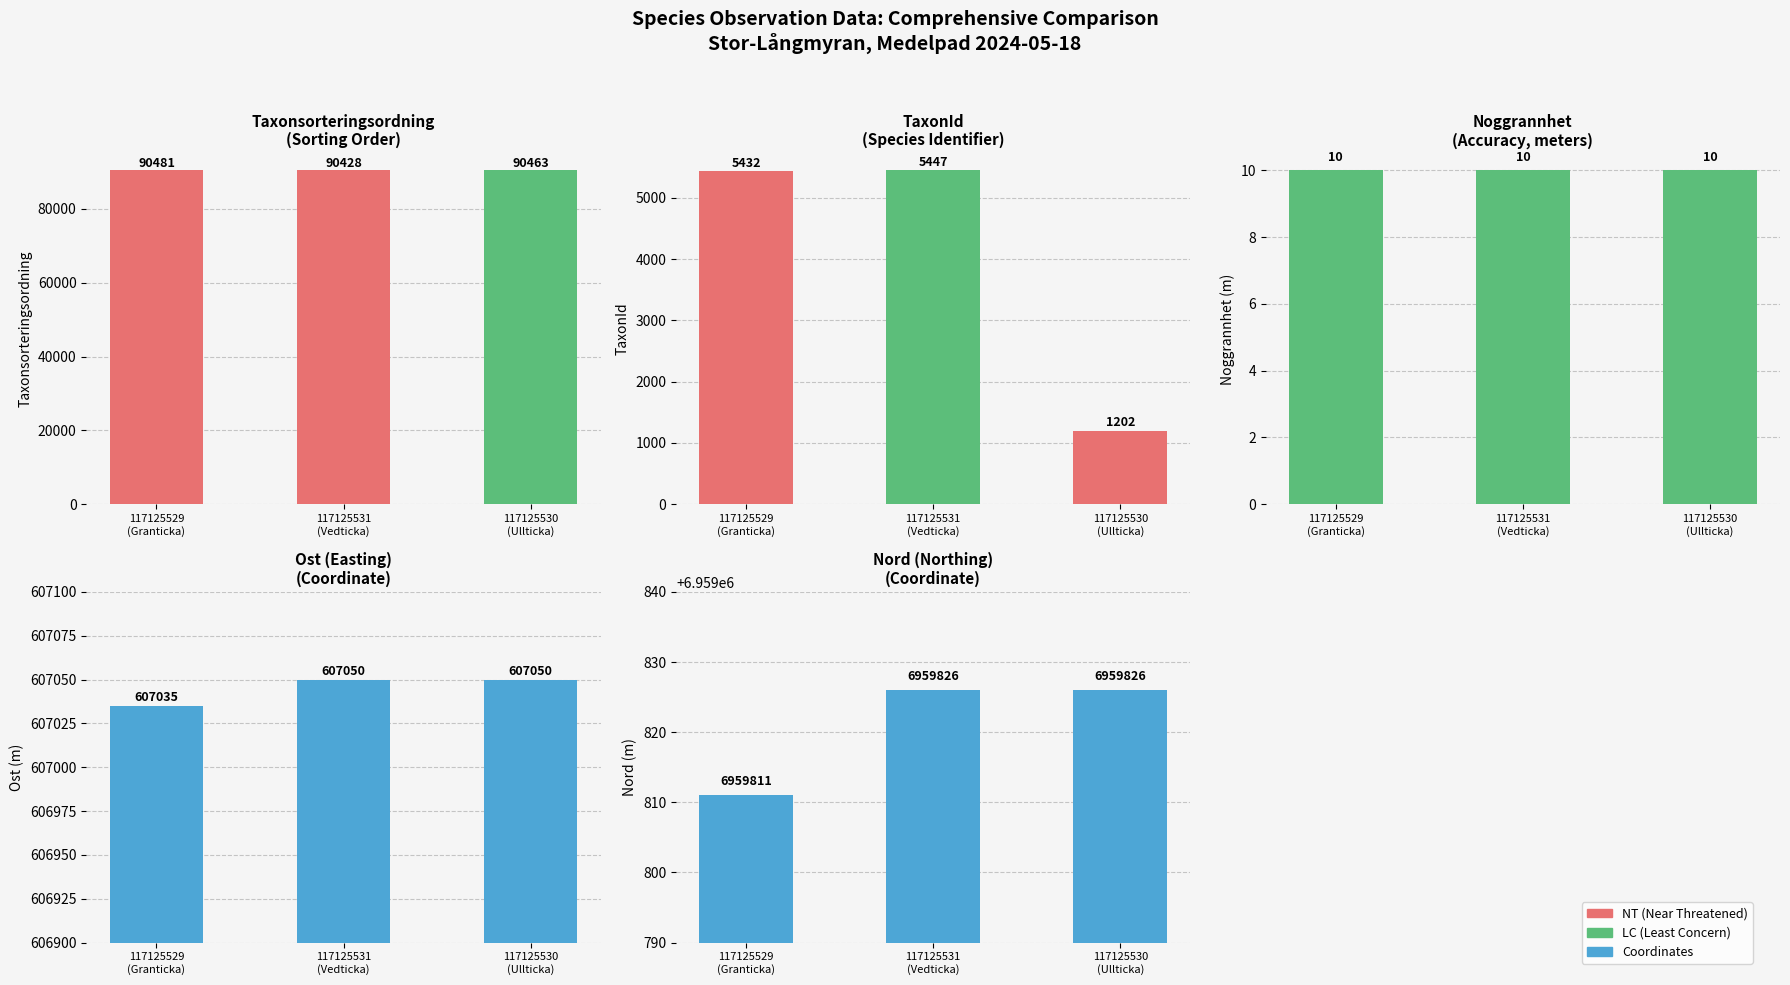

Is the value of Taxonsorteringsordning at 117125530
(Ullticka) greater than the value of Noggrannhet at 117125531
(Vedticka)?

Yes